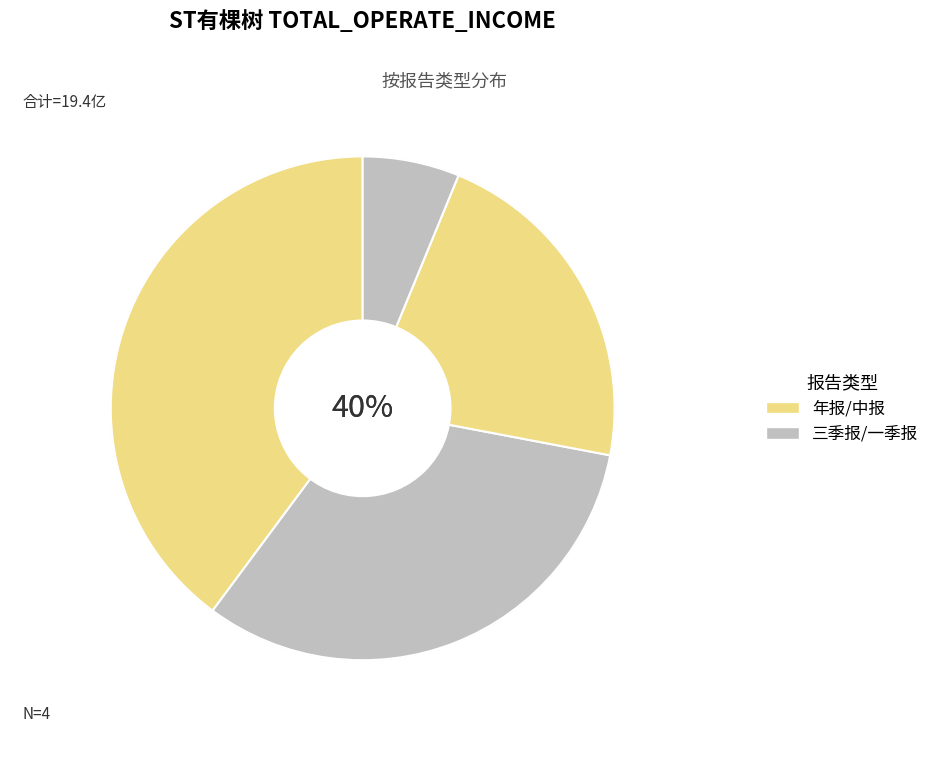

To the nearest percent, what is the difference between the largest and smallest slice percentages?

34%